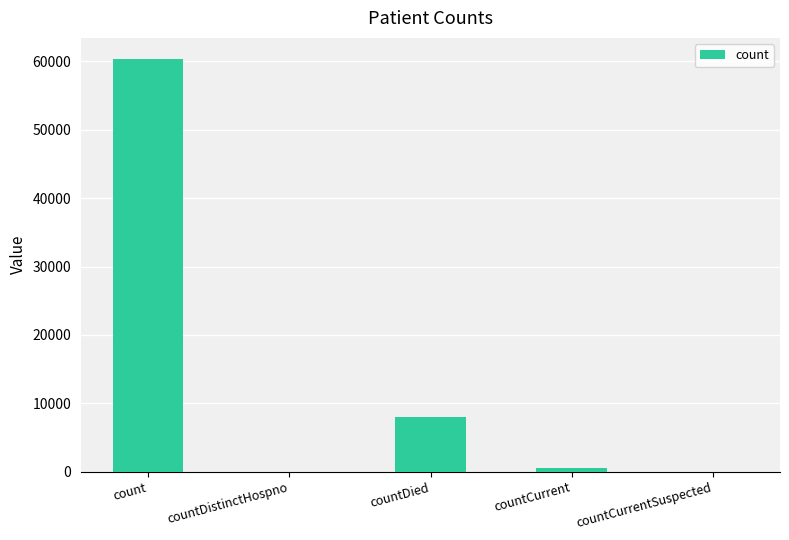

How many categories are shown in the chart?

5